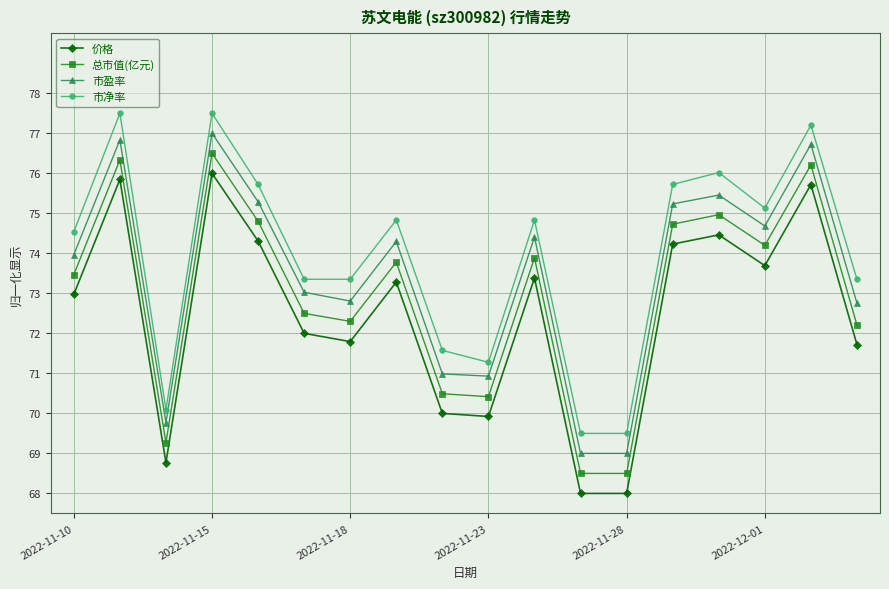

What are all the series names shown in the legend?

价格, 总市值(亿元), 市盈率, 市净率